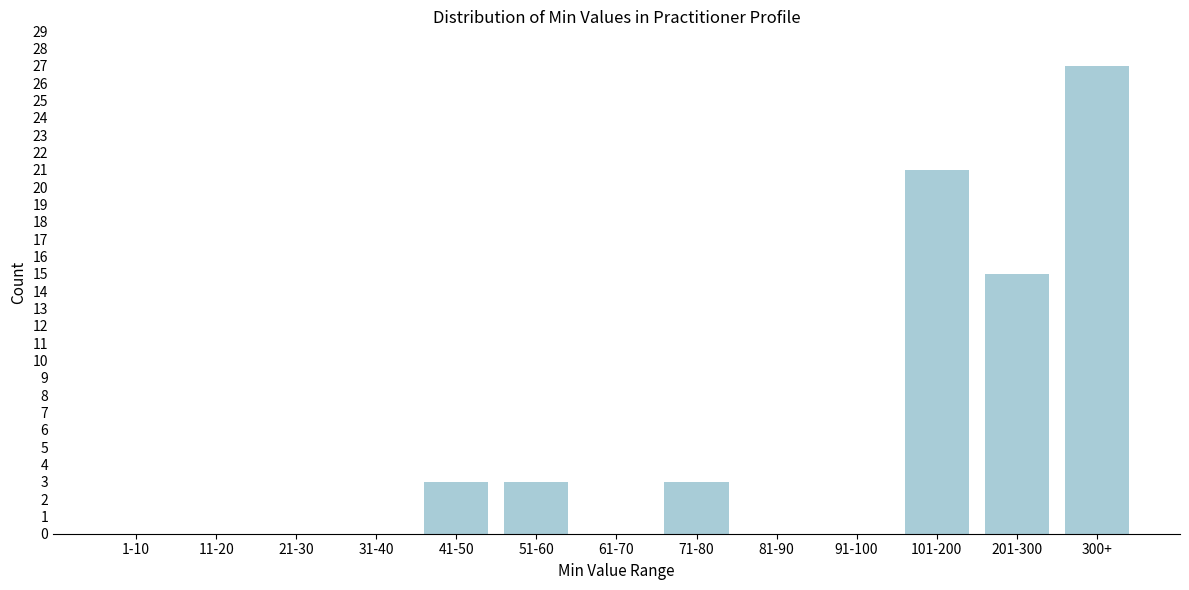

Reading left to right, transcribe all the data shown in this chart.

1-10=0	11-20=0	21-30=0	31-40=0	41-50=3	51-60=3	61-70=0	71-80=3	81-90=0	91-100=0	101-200=21	201-300=15	300+=27